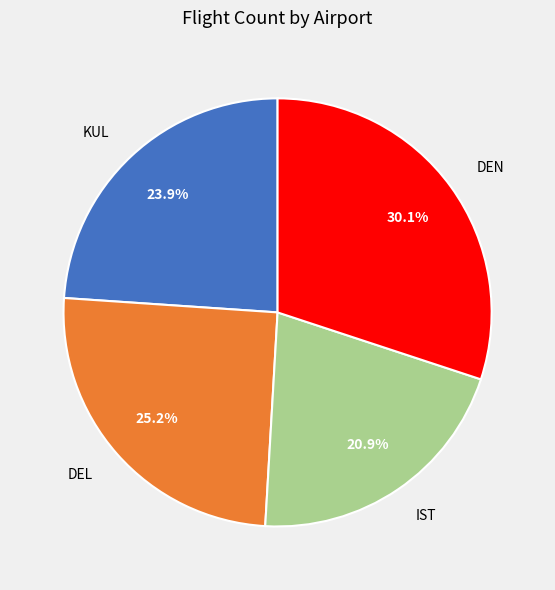

What is the smallest slice in the pie chart?

IST